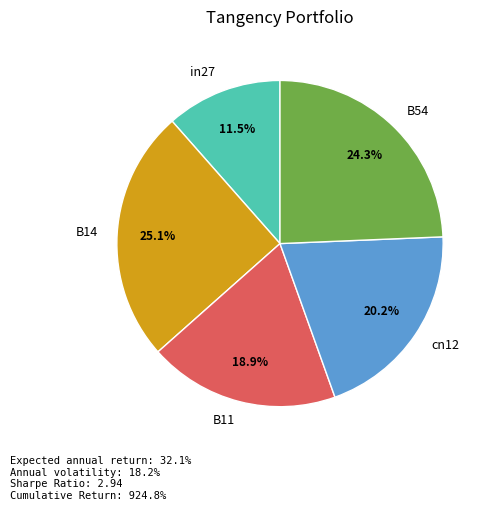

What is the total percentage of cn12 and B54?

44.5%